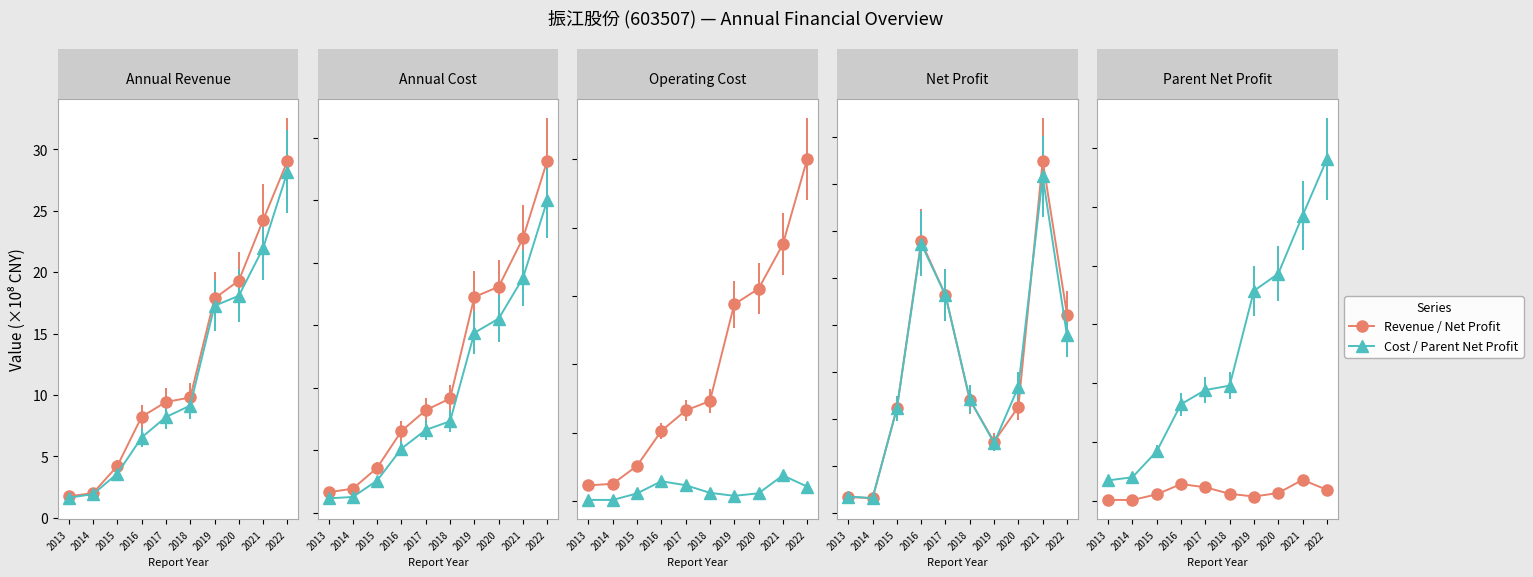

What is the label of the 2nd point from the right?

2021年报